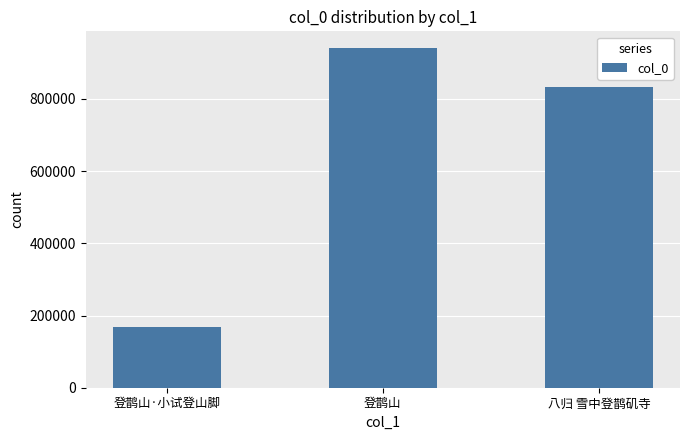

Does the chart contain stacked bars?

No